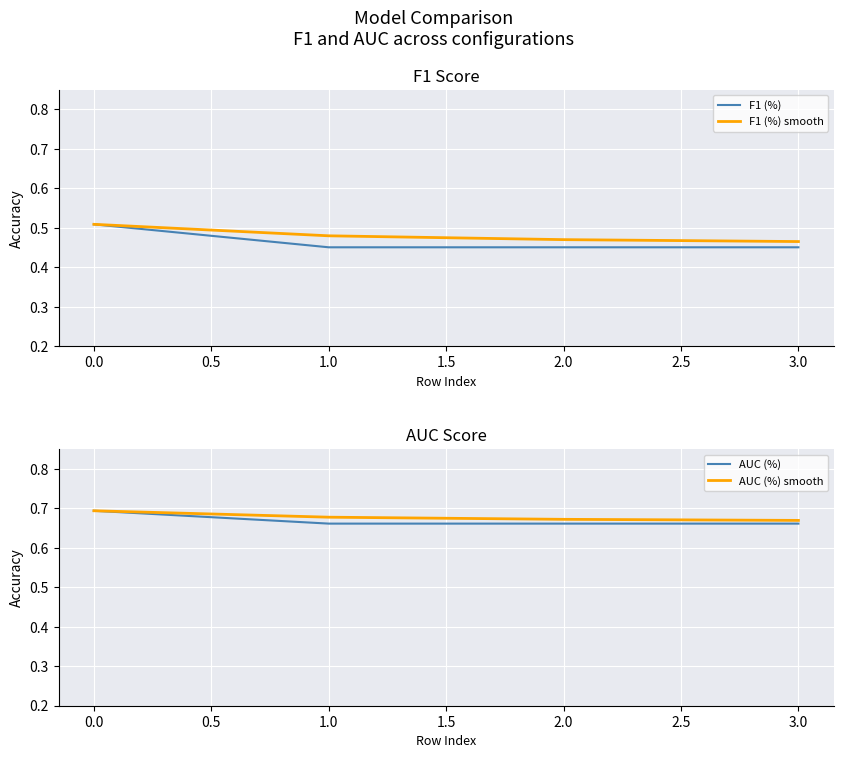

Is it true that F1 (%) smooth equals 0.8 at 2.0?

False